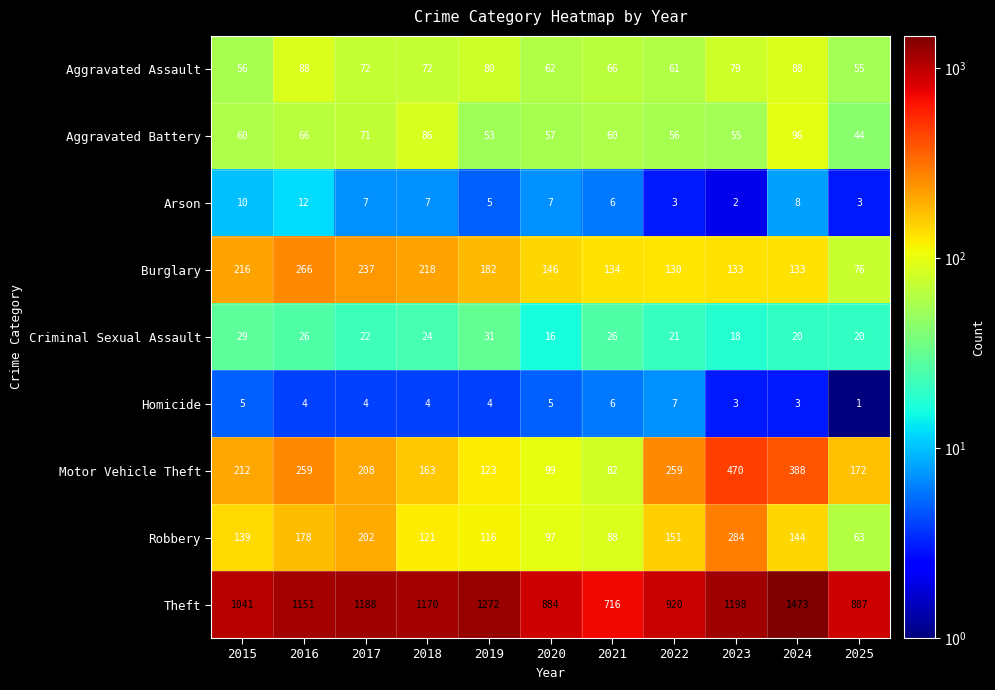

Which series has the largest range (max minus min)?

Theft